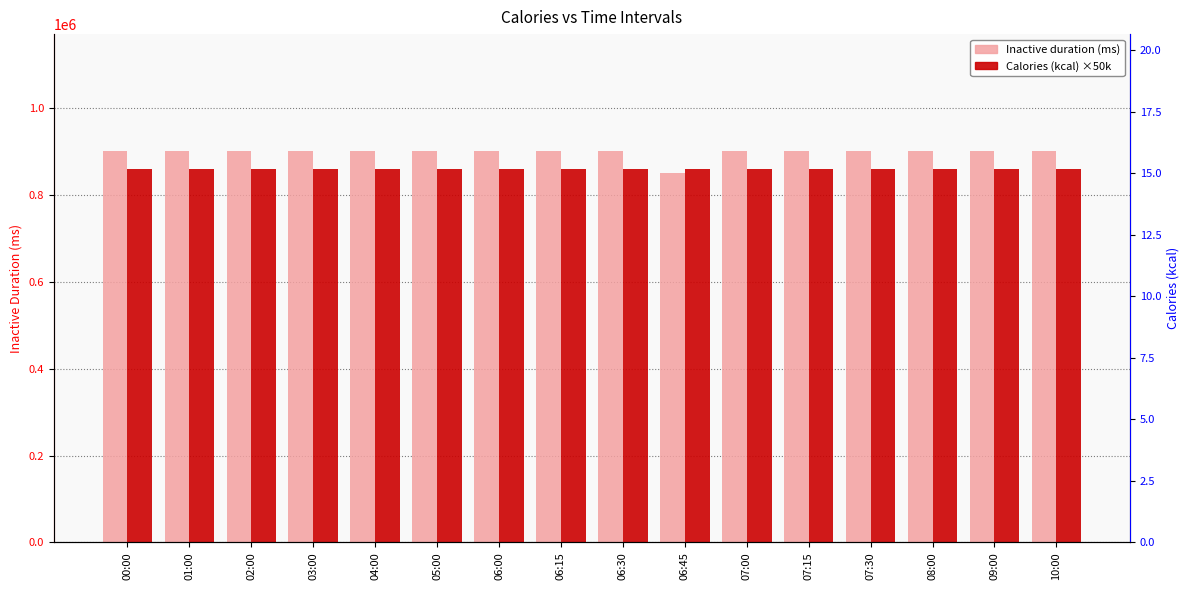

Is the value of Inactive duration (ms) at 01:00 greater than the value of Calories (kcal) ×50k at 08:00?

Yes